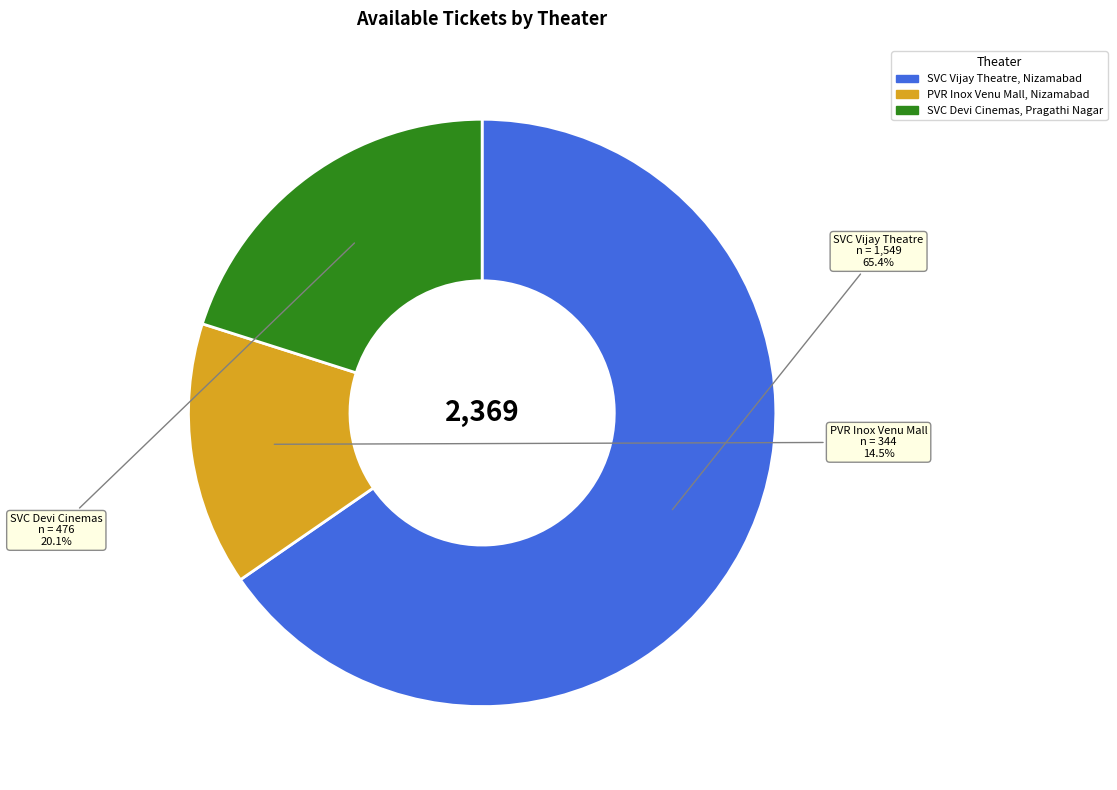

To the nearest percent, what is the average slice percentage?

33%